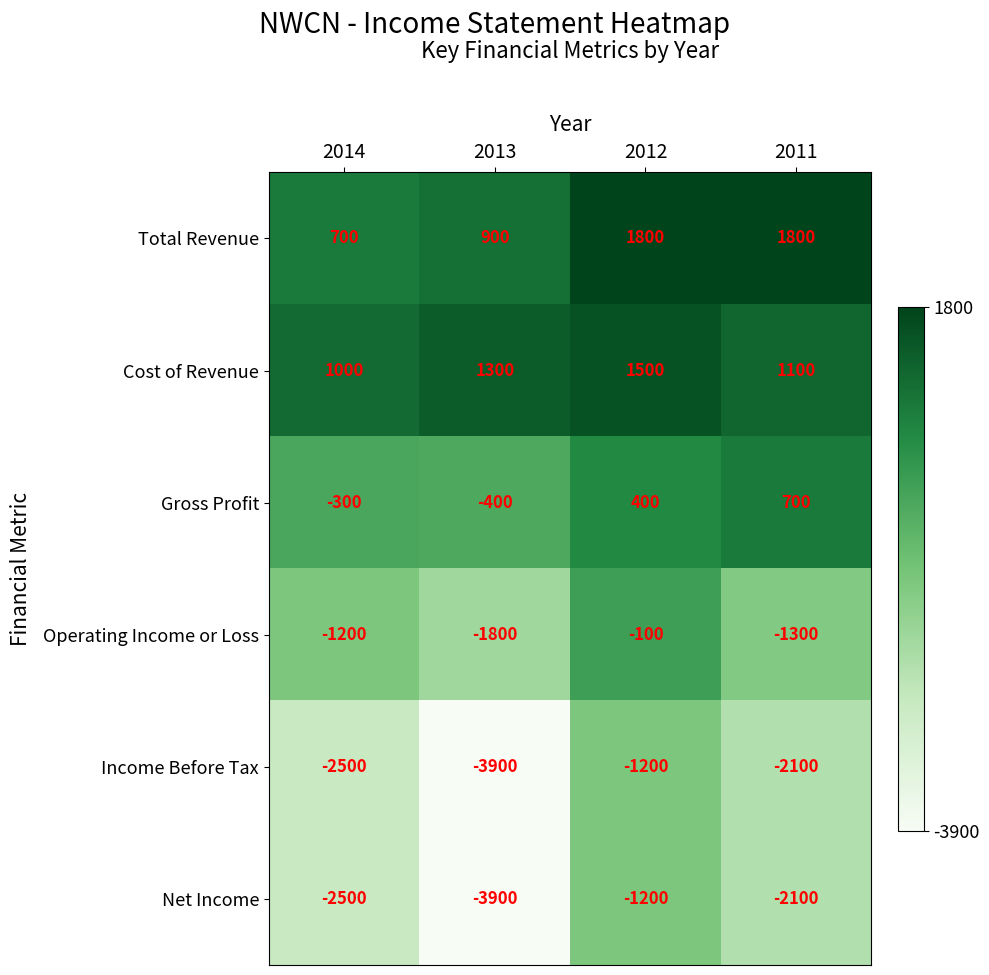

Where does the Operating Income or Loss series first go above -1200?

2012